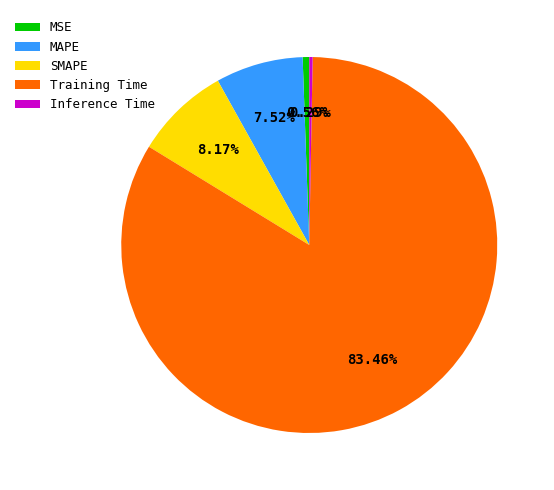

What percentage do MAPE and Inference Time together represent?

7.8%